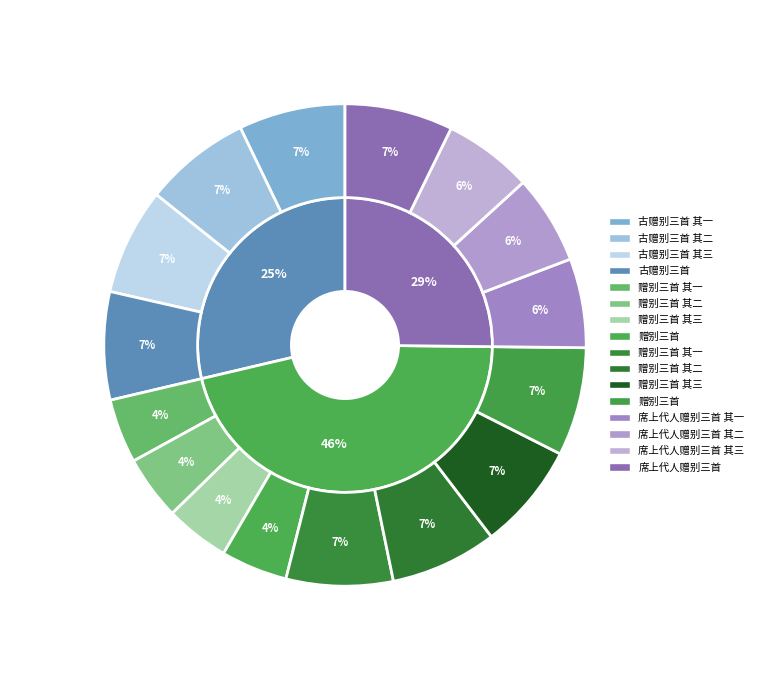

To the nearest percent, what percentage of the pie is 赠别三首?

7%